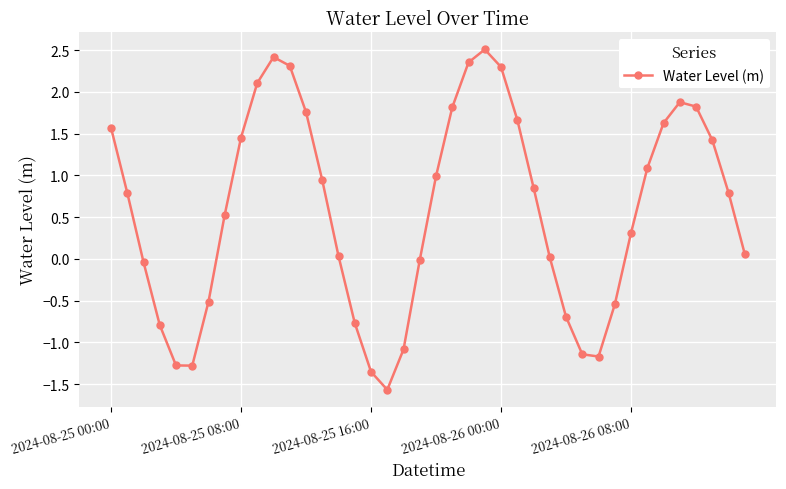

What is the value of the 29th point from the left?

-0.7